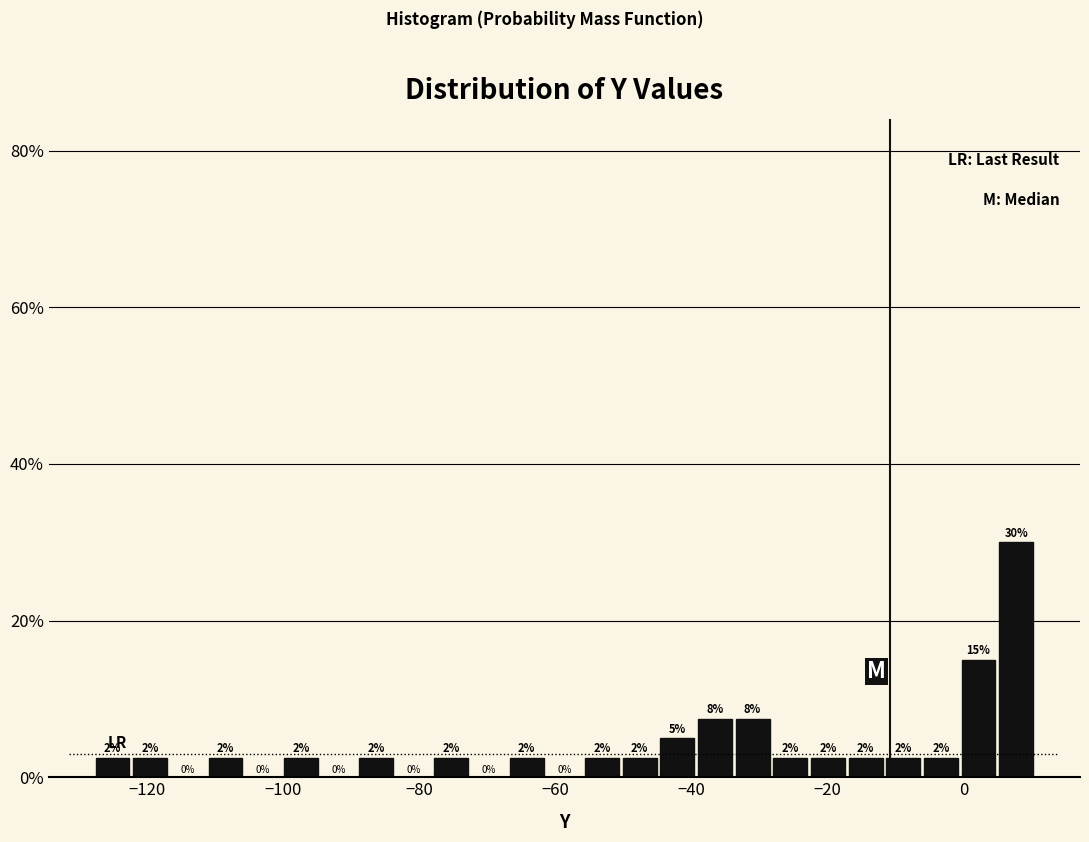

Read against the x-axis, roughly where is the centre of the tallest bar?

8